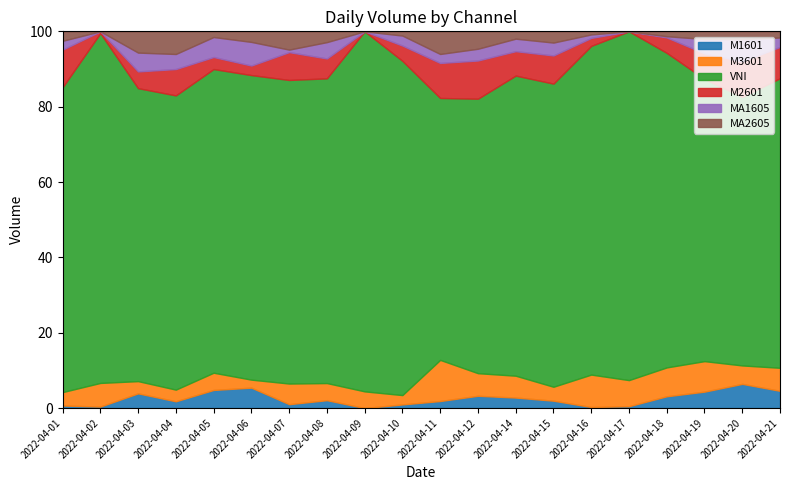

The value of M1601 at 2022-04-08 is 2.1. True or false?

True